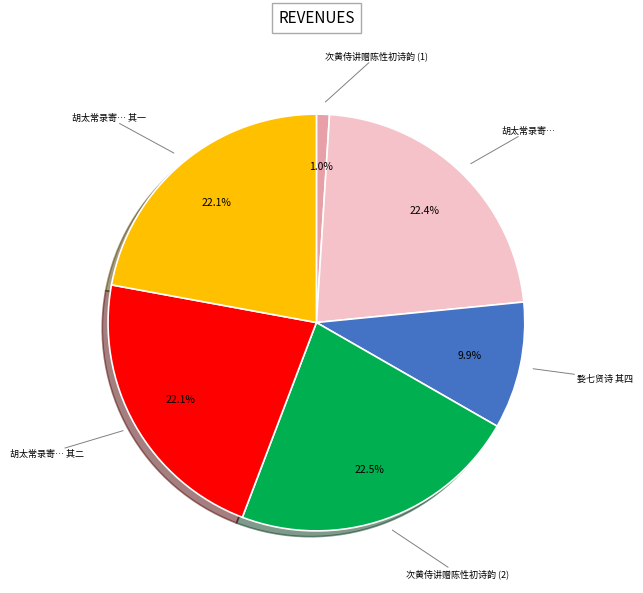

Count the number of slices in the pie.

6